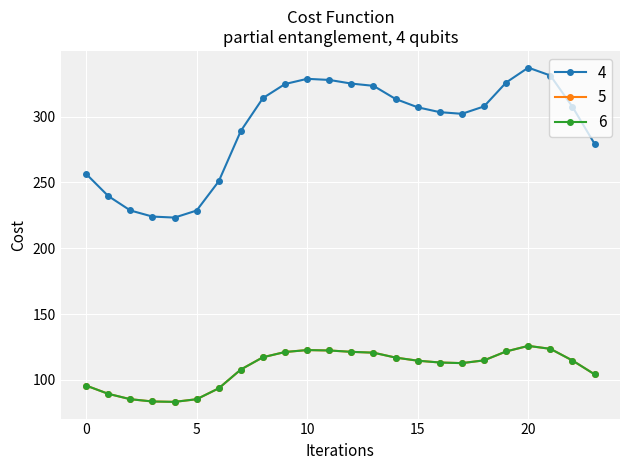

Is this an area chart (filled region under the line)?

No